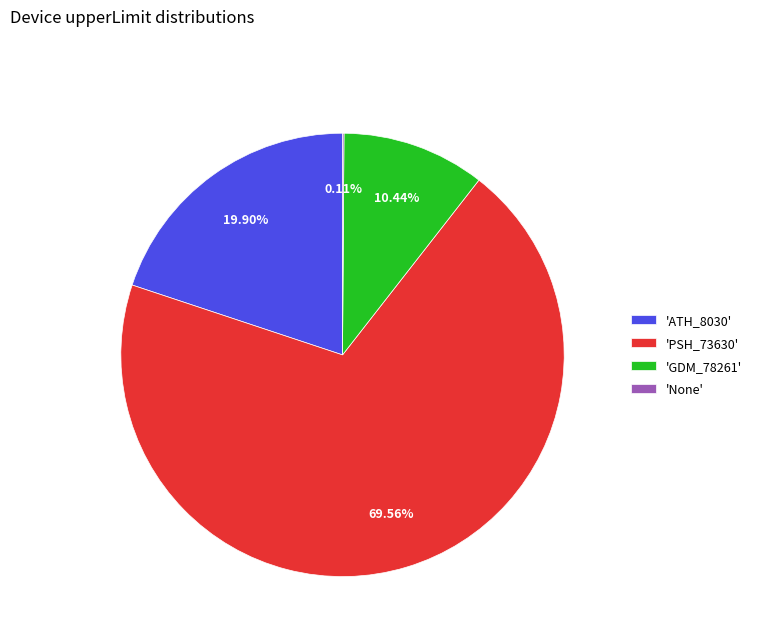

Between 'GDM_78261' and 'PSH_73630', which is larger?

'PSH_73630'